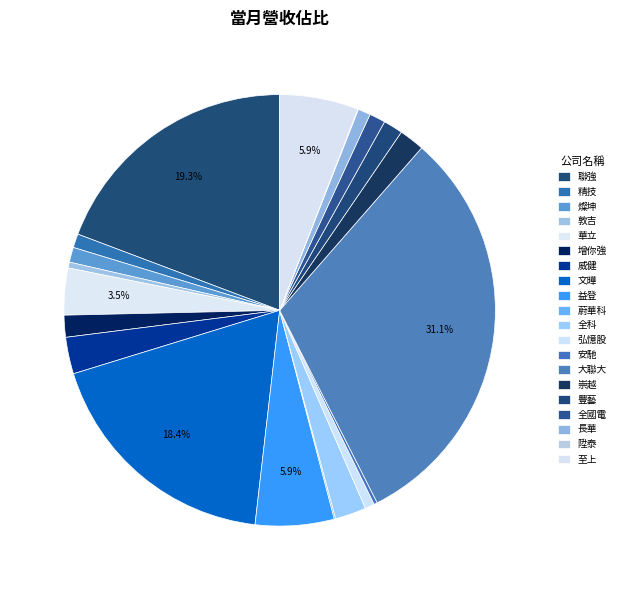

What percentage is NOT represented by 文曄?

81.6%